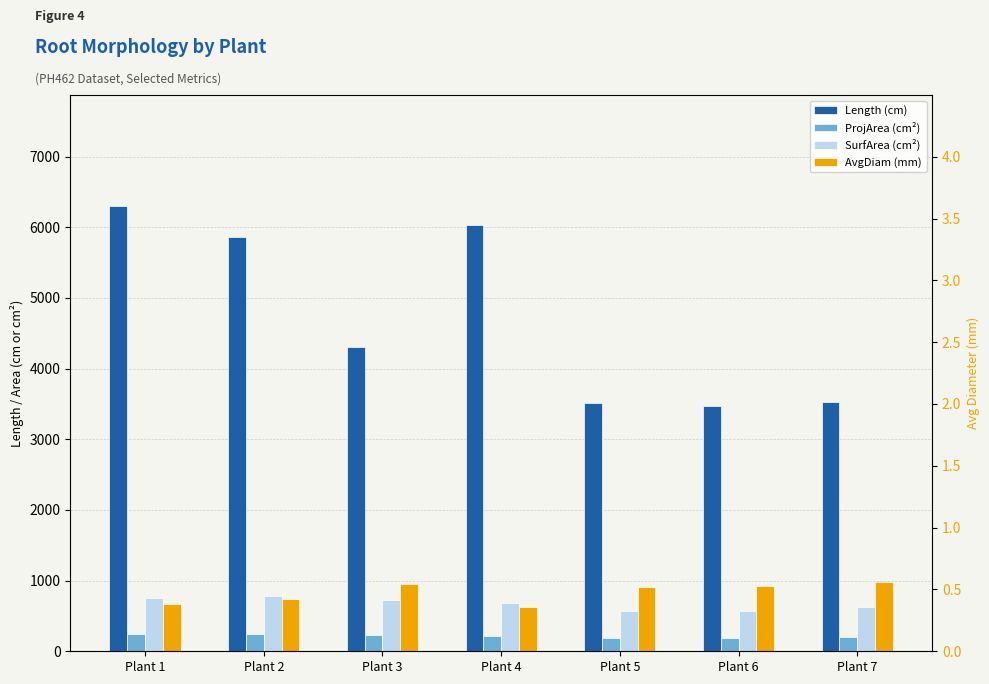

How many values in the ProjArea (cm²) series are below 218?

3